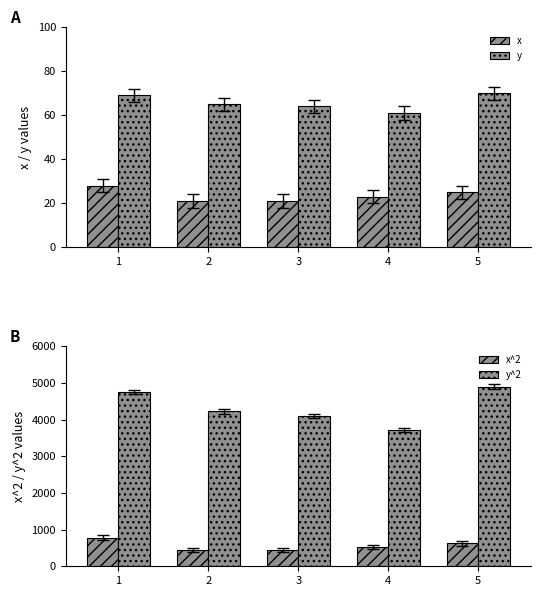

The y series shows 64 at 3. True or false?

True